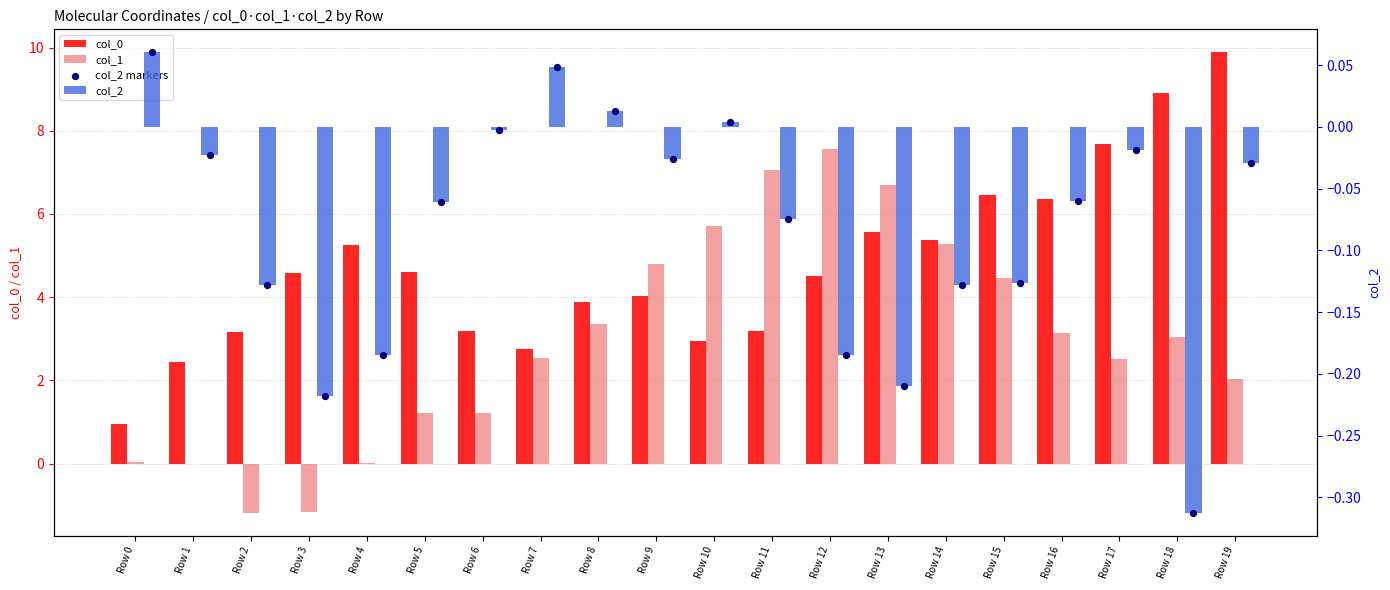

What are all the series names shown in the legend?

col_0, col_1, col_2, col_2 markers